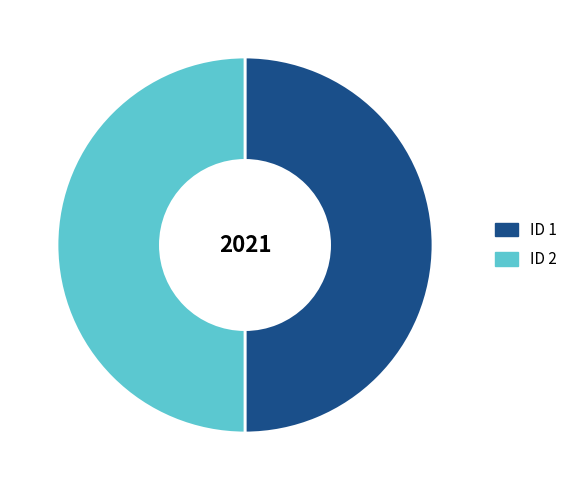

Count the number of slices in the pie.

2